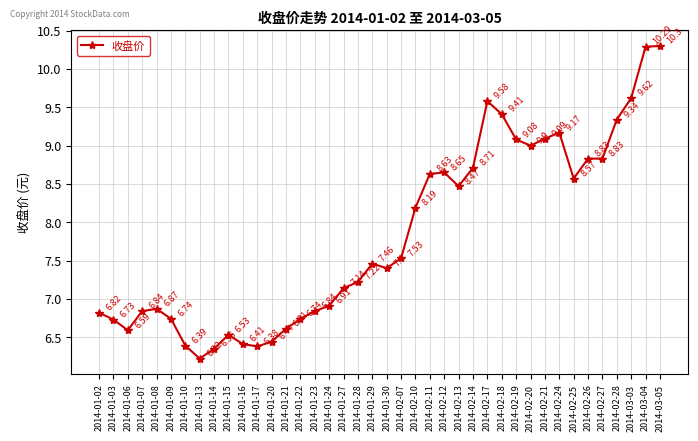

At which category does the data reach its first local valley?

2014-01-06